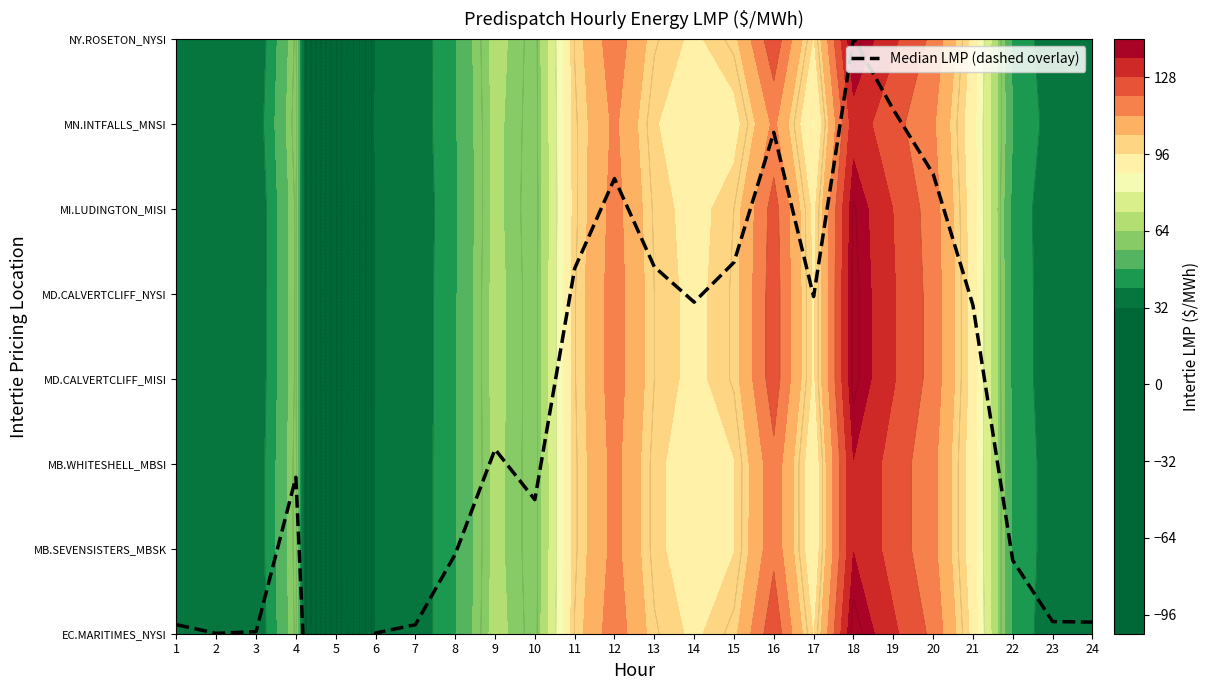

Is it true that the value at 7 is 0.1?

True